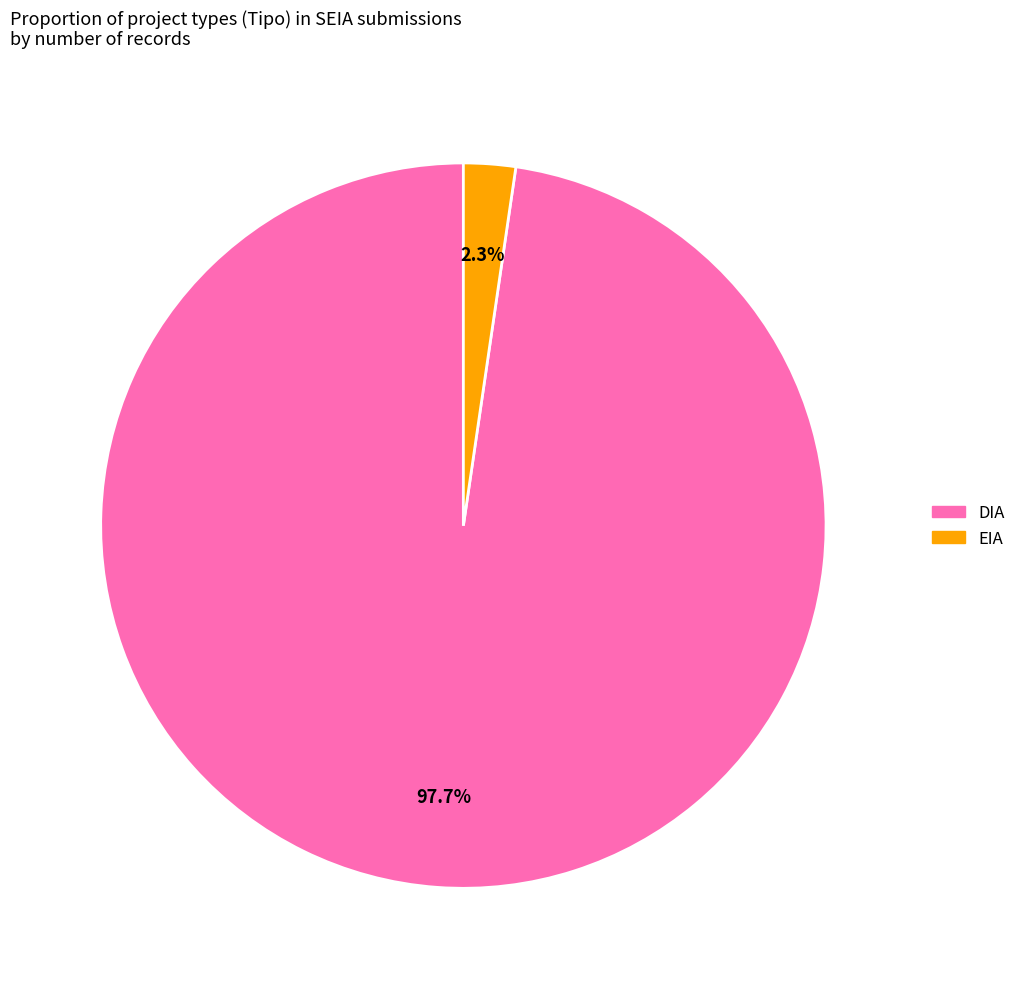

What percentage is the DIA slice, to the nearest percent?

98%